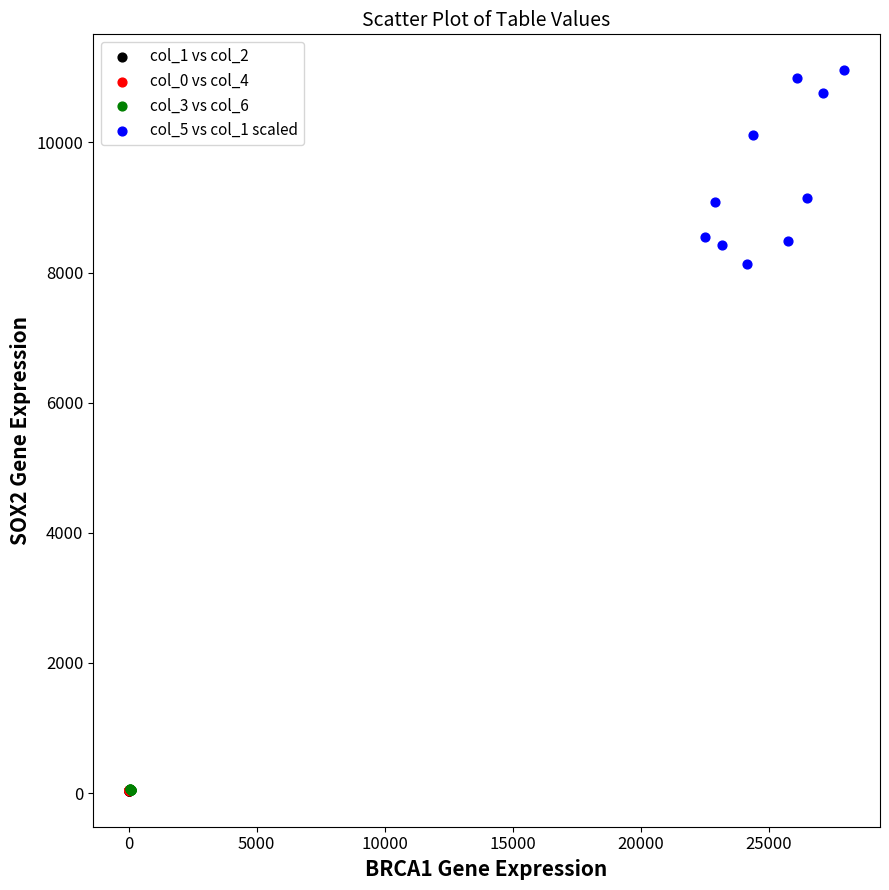

Which series has the widest spread of Y values?

col_5 vs col_1 scaled